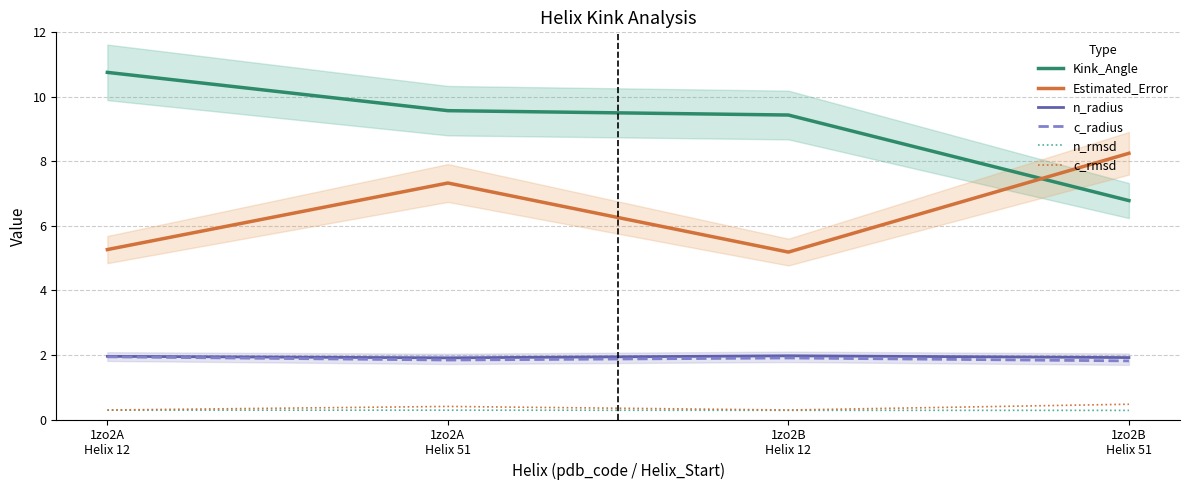

At which category is the sum across all series the highest?

1zo2A
Helix 51